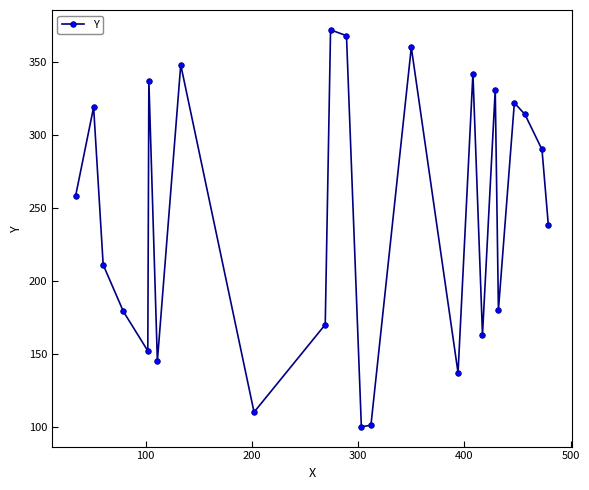

What is the maximum value shown in the chart?

372